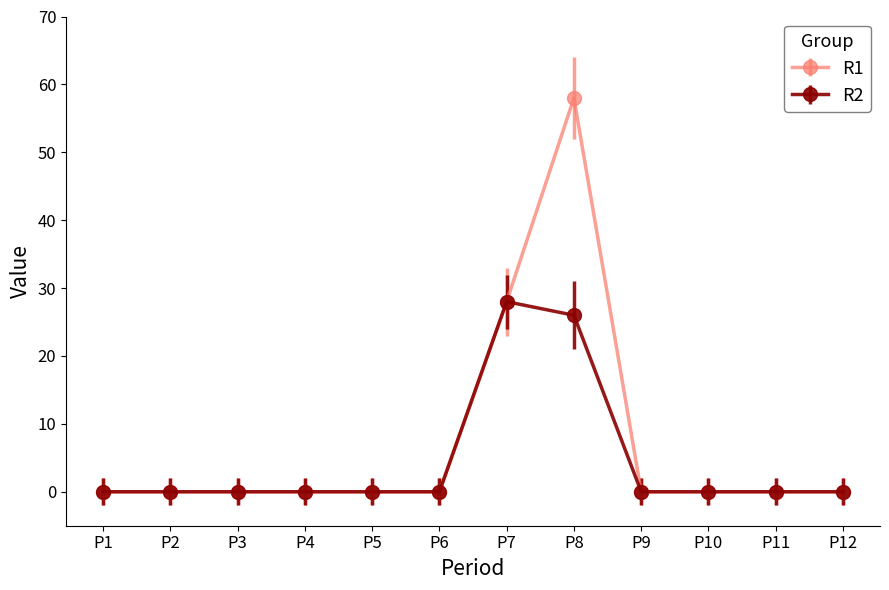

What is the sum of all R2 values?

54